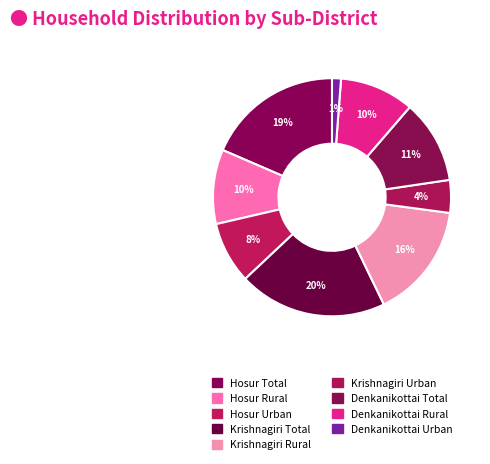

True or false: Denkanikottai Rural accounts for 10% of the total.

True